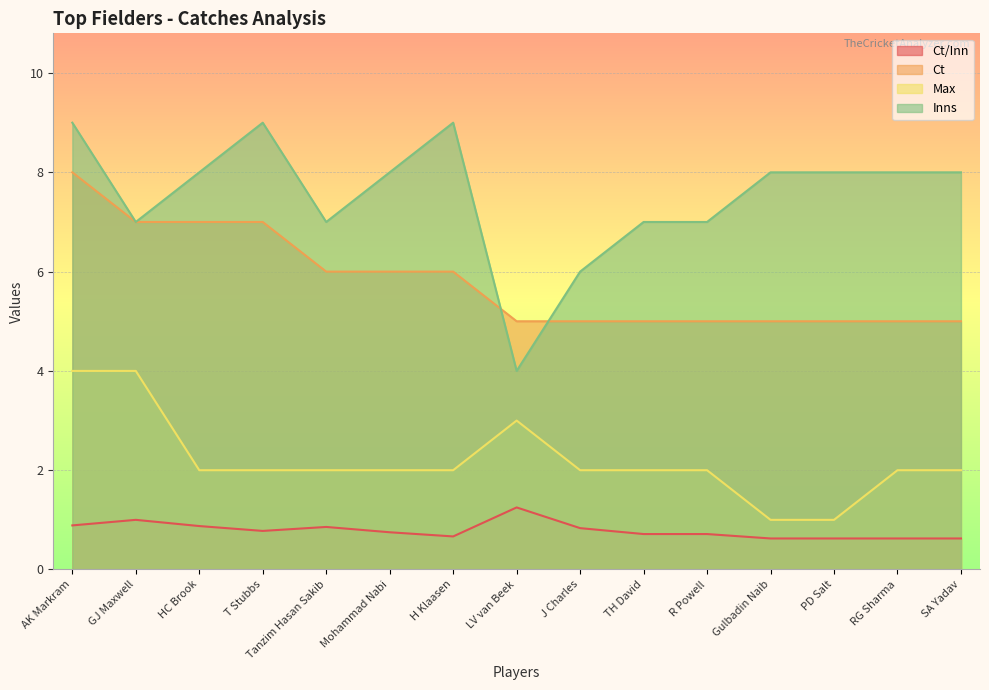

At which label is Inns closest to 6?

J Charles